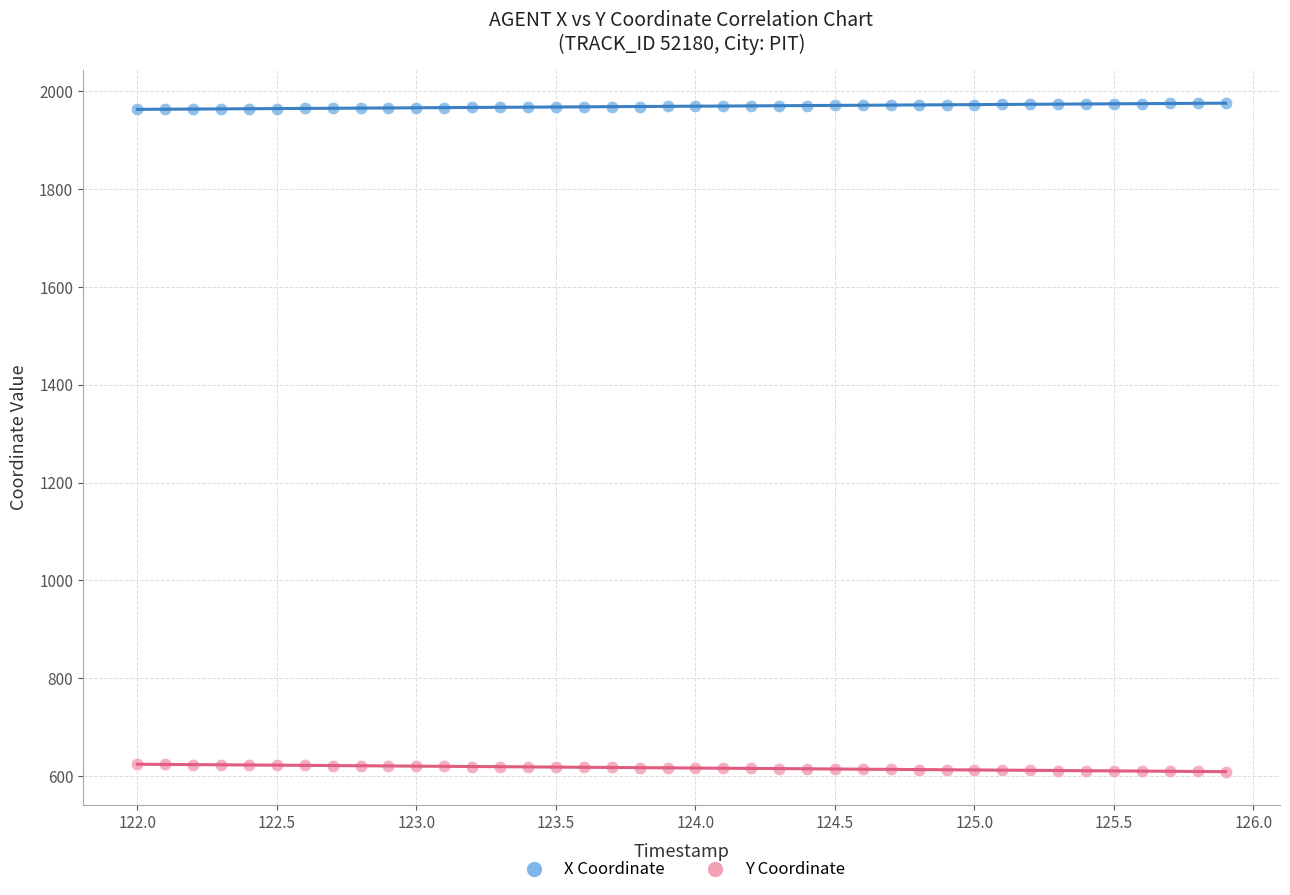

Across all data points, what is the range of X values (max minus min)?

3.9